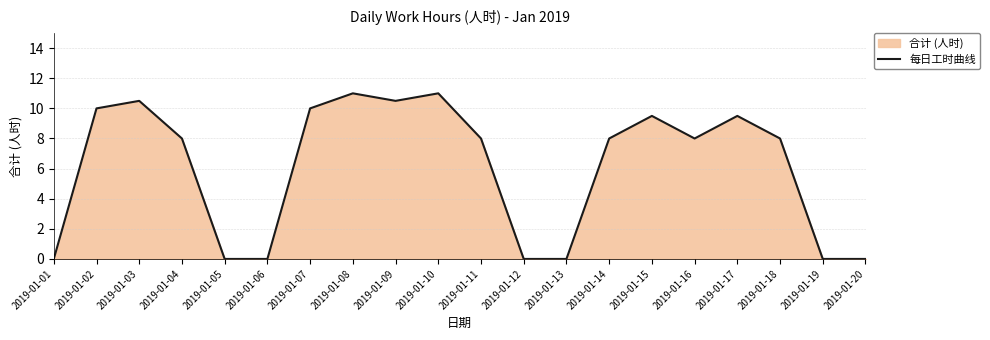

At which label is the value closest to 5?

2019-01-04